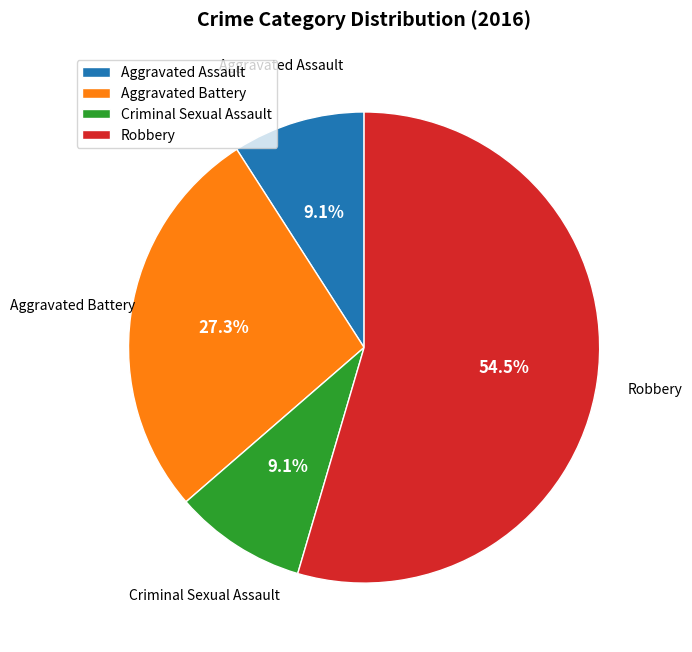

How many slices are in this pie chart?

4